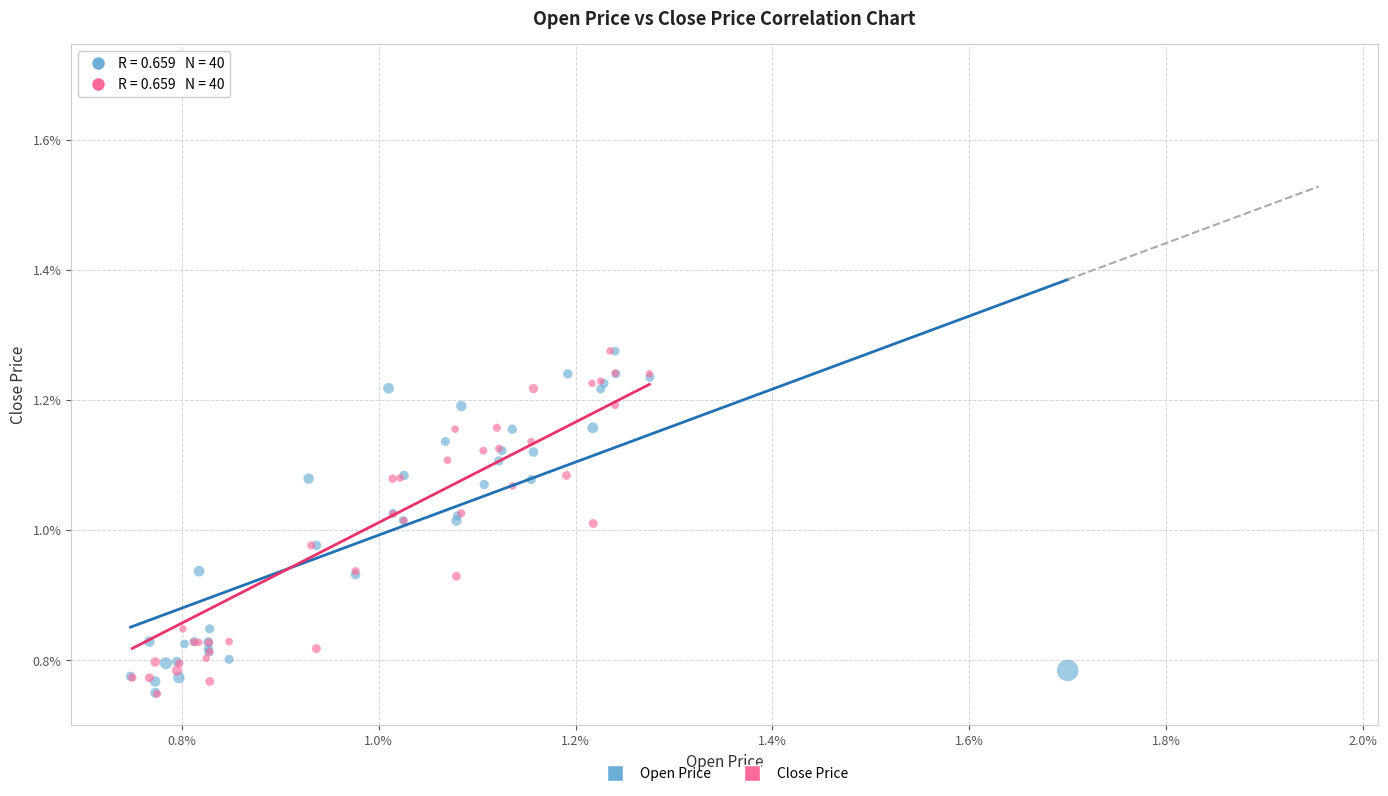

Which series has the largest Y range (max minus min)?

Close Price